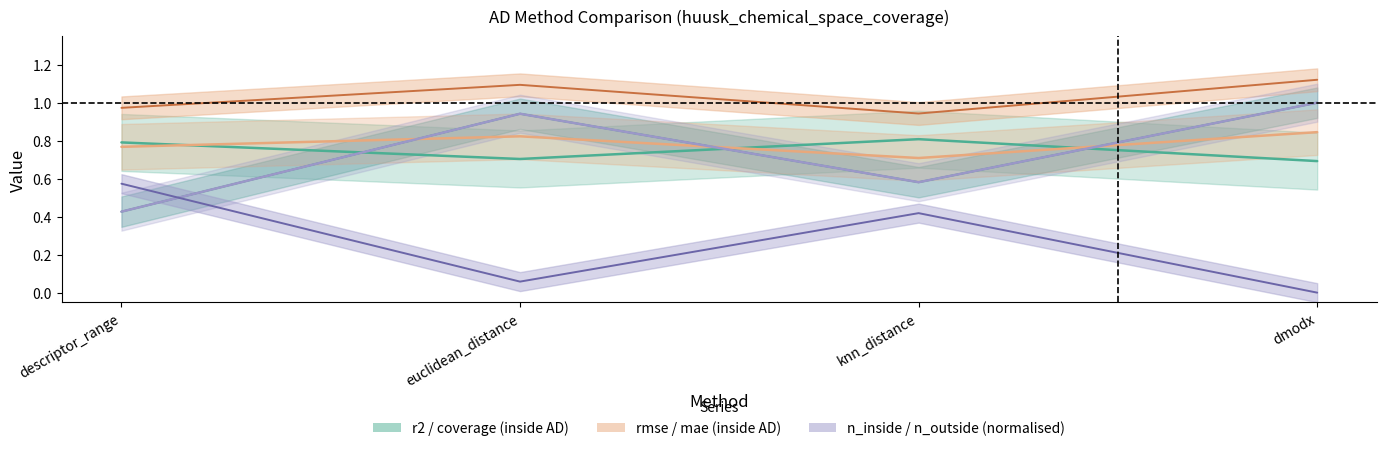

True or false: n_outside_ad and rmse_inside_ad cross at least once.

False